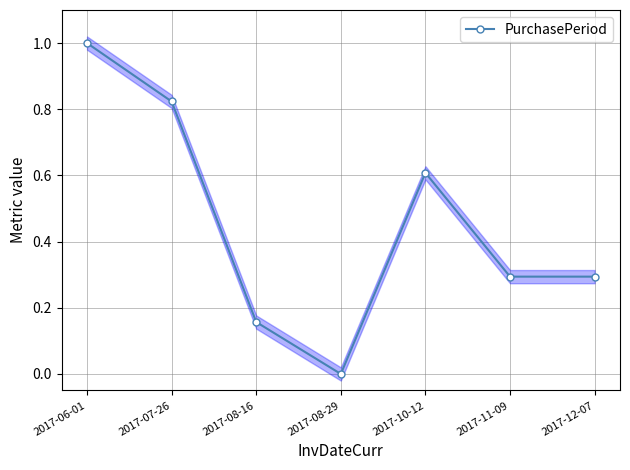

What is the label of the 5th point from the left?

2017-10-12